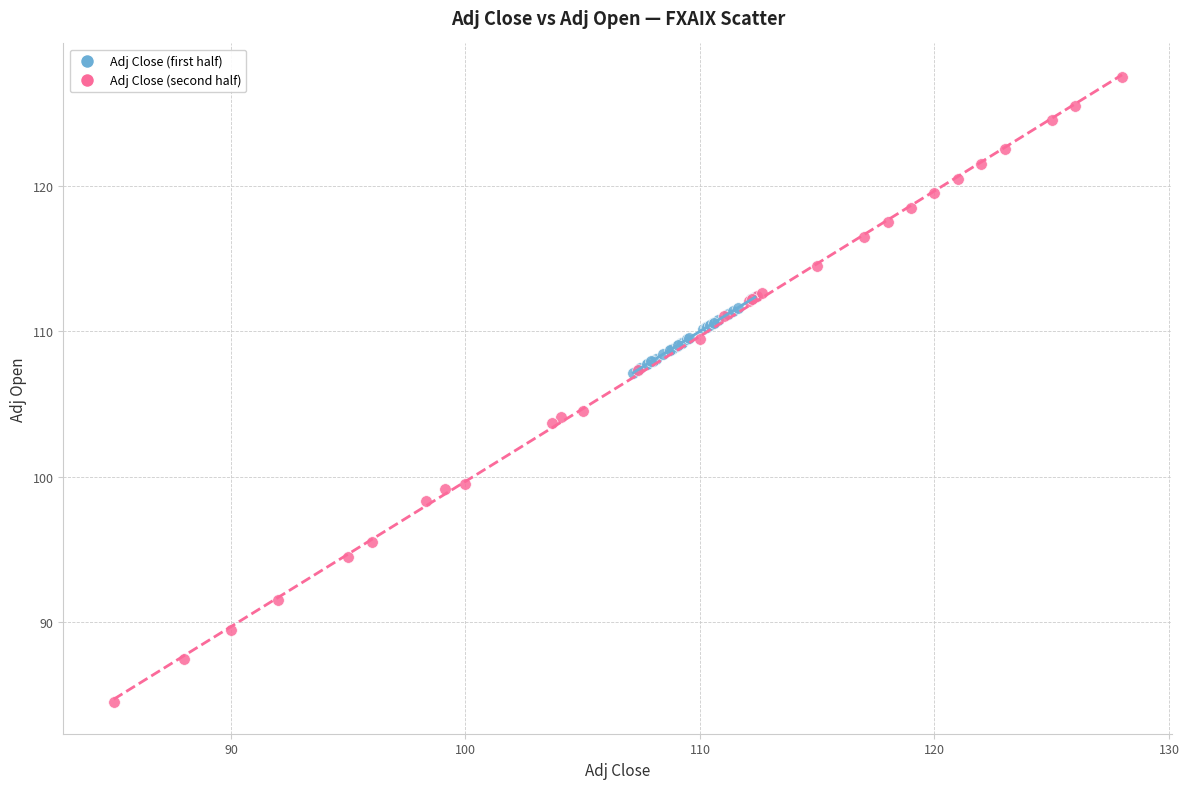

Which series contains the lowest Y value?

Adj Close (second half)